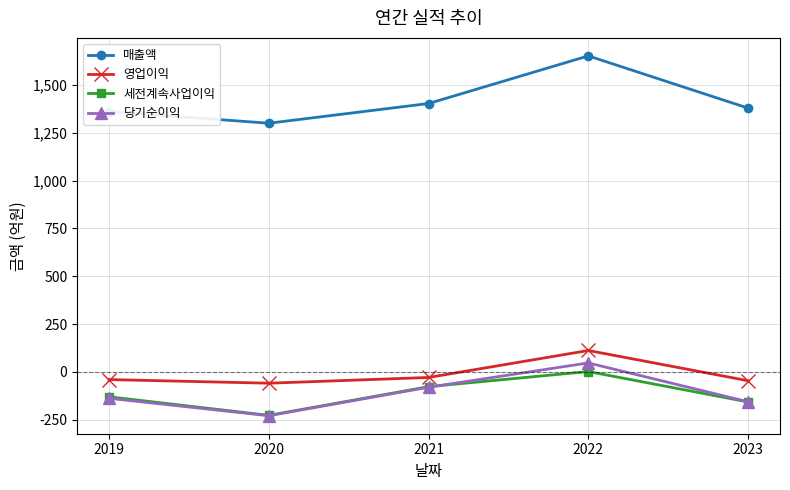

The 세전계속사업이익 series shows 2 at 2022. True or false?

True